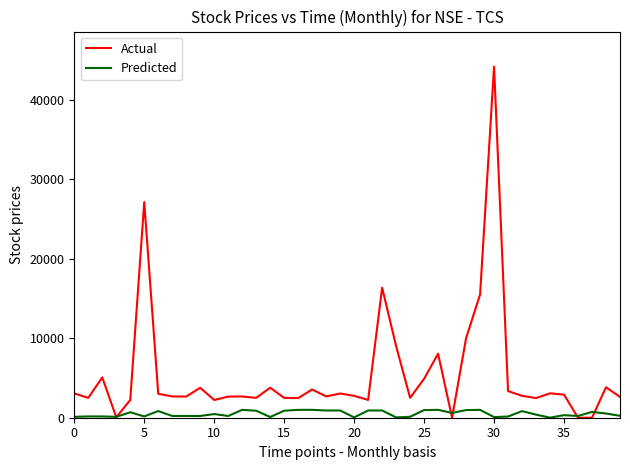

List the series in order of their peak value, lowest first.

Predicted, Actual